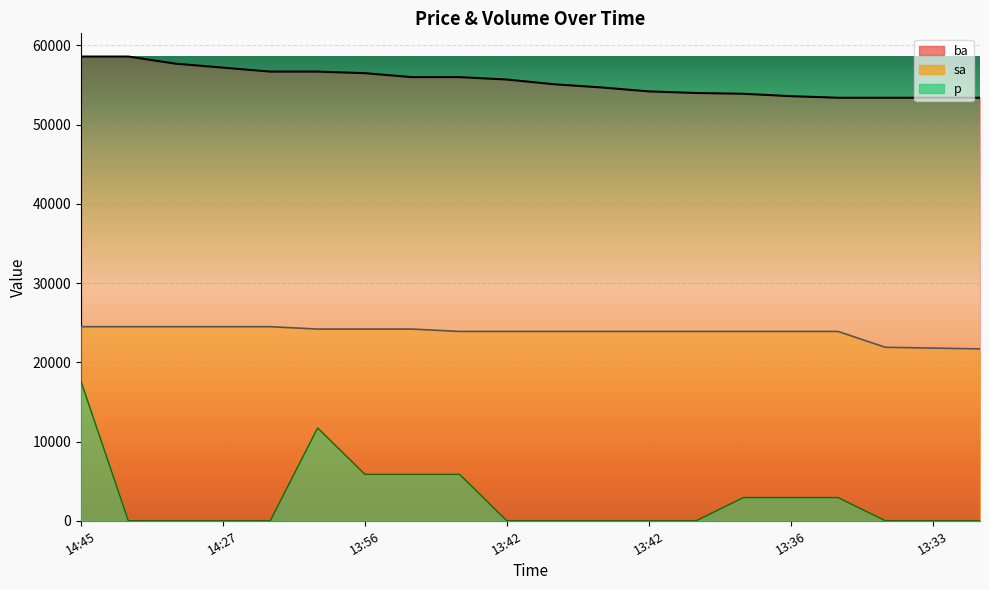

True or false: p has a value of 5860.0 at 13:50.

True